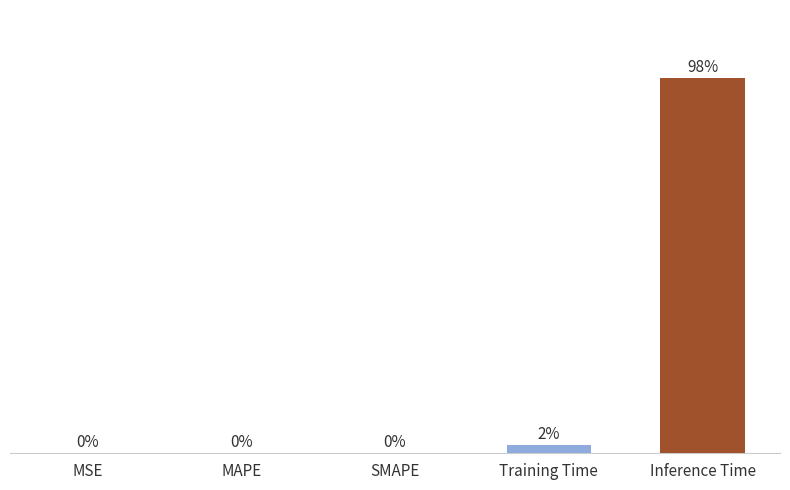

At which category does the chart reach its peak across all series?

Inference Time